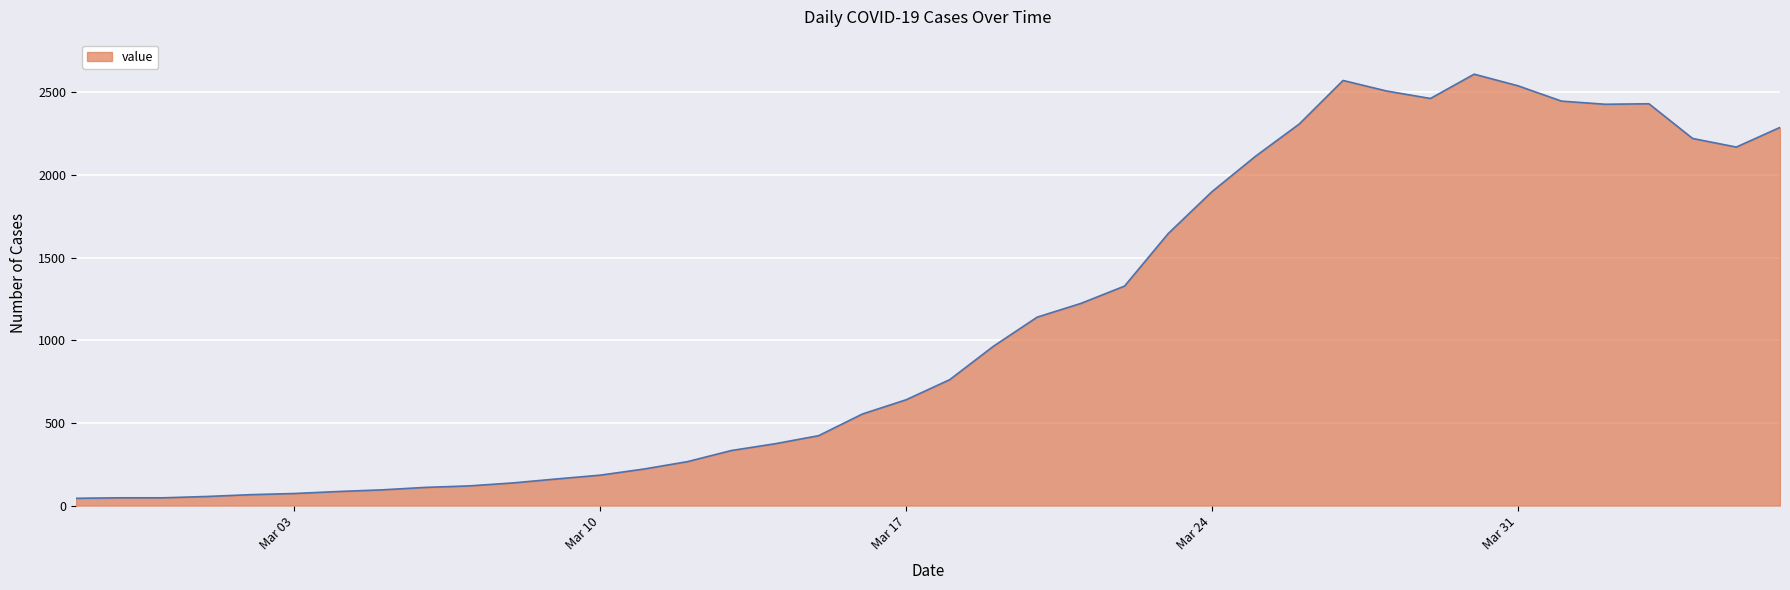

What is the greatest value displayed?

2610